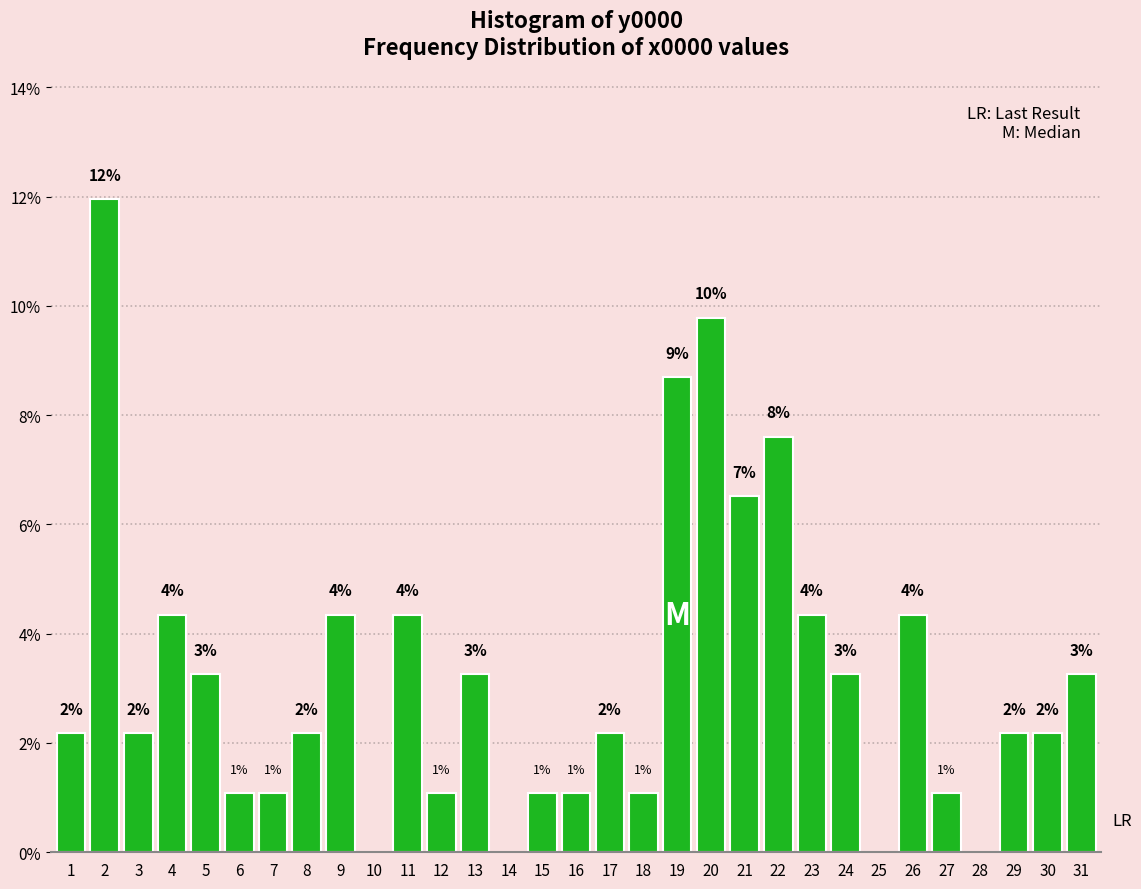

Are the bars horizontal?

No